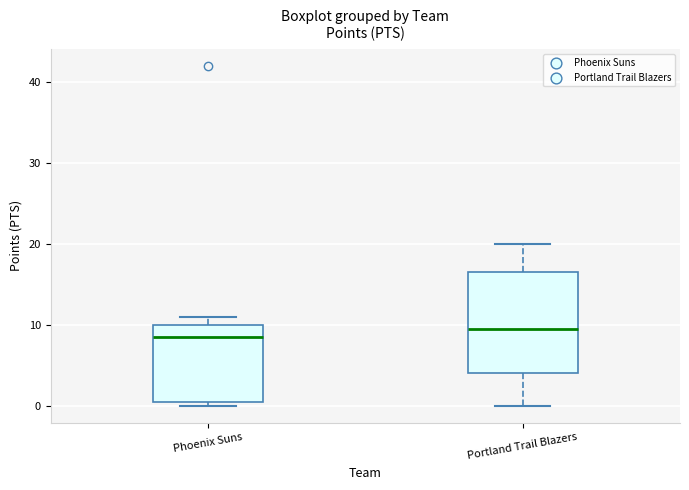

Which box's median line is the lowest?

Phoenix Suns